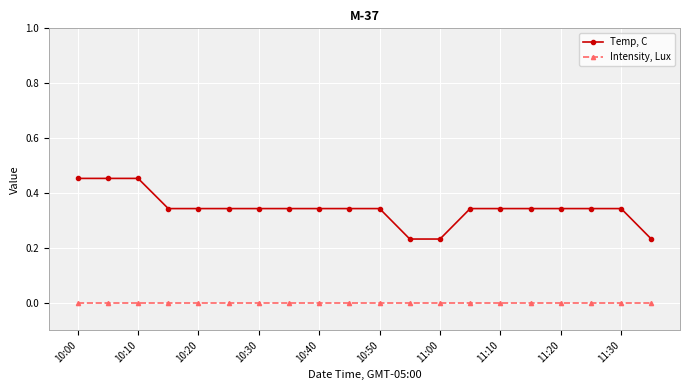

Which series has the largest range (max minus min)?

Temp, C